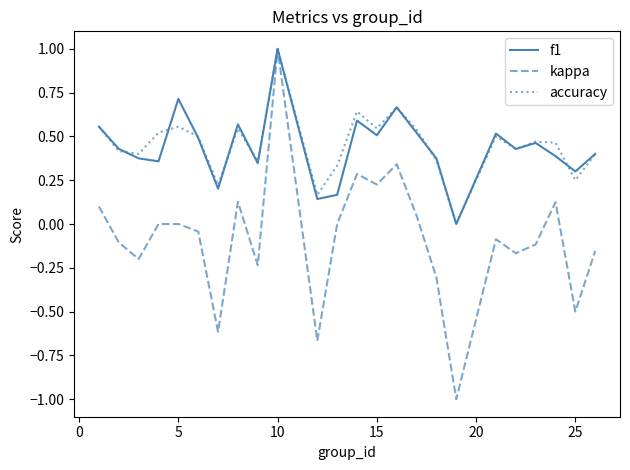

What are all the series names shown in the legend?

f1, kappa, accuracy